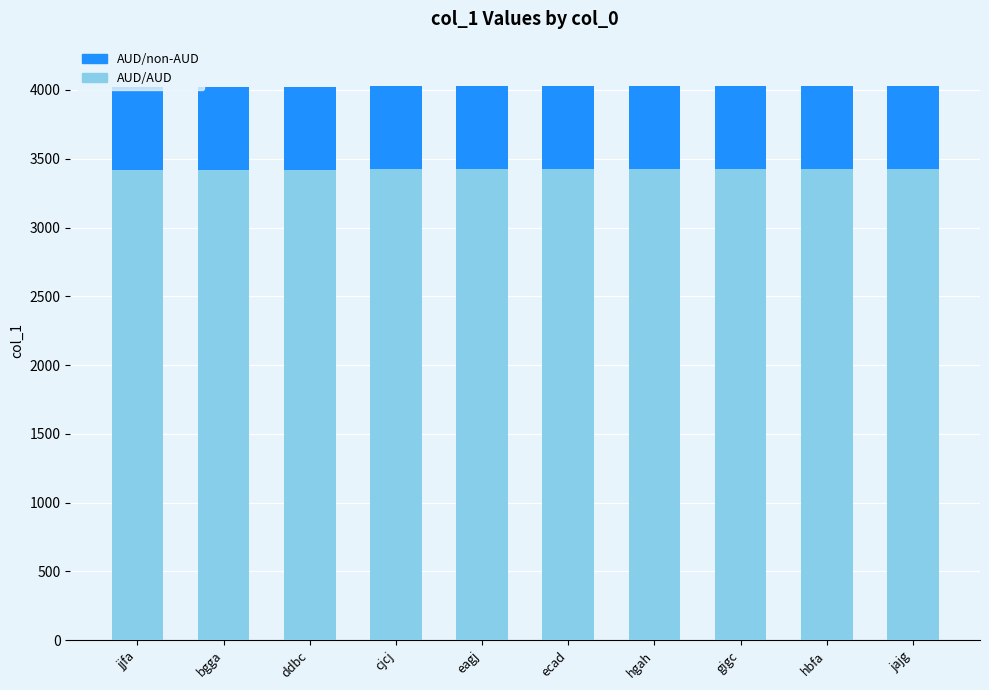

What is the total value across all series at bgga?

4025.0